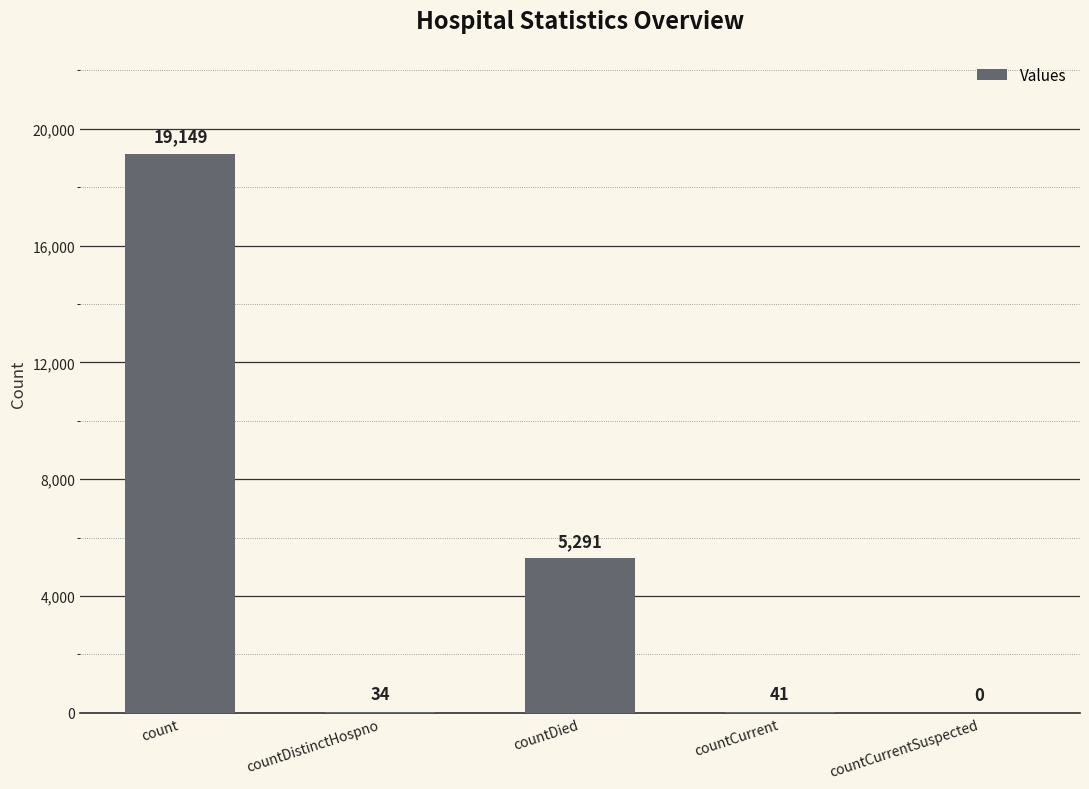

Where is the data nearest to the value 9574?

countDied